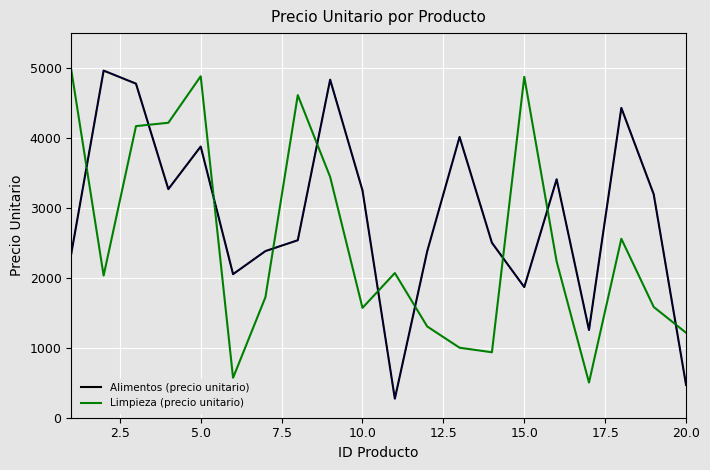

List the series in order of their overall mean, lowest first.

Limpieza (precio unitario), Alimentos (precio unitario)